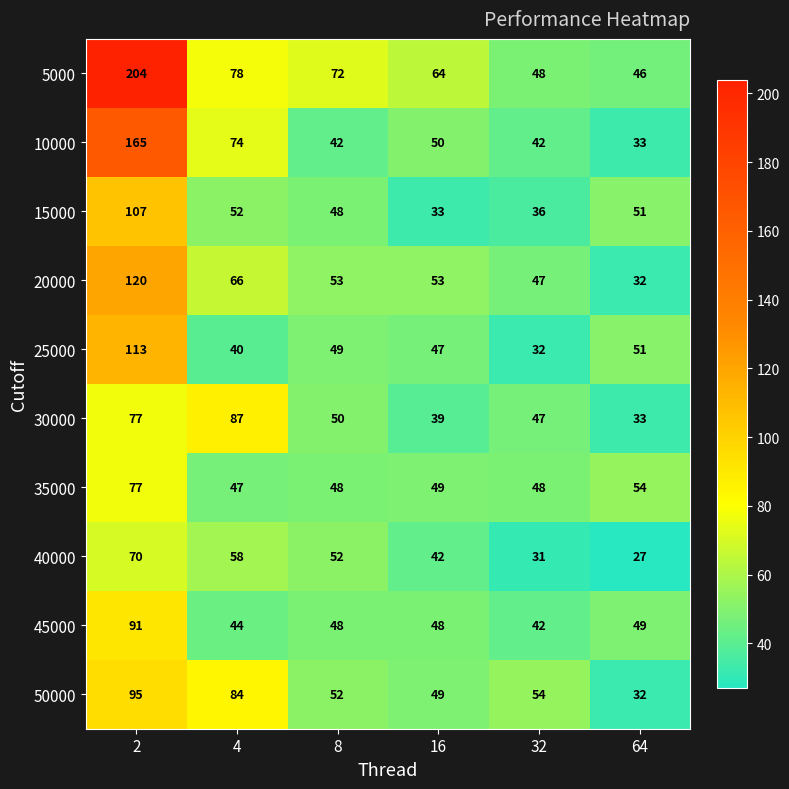

Which series has the widest spread of values?

5000